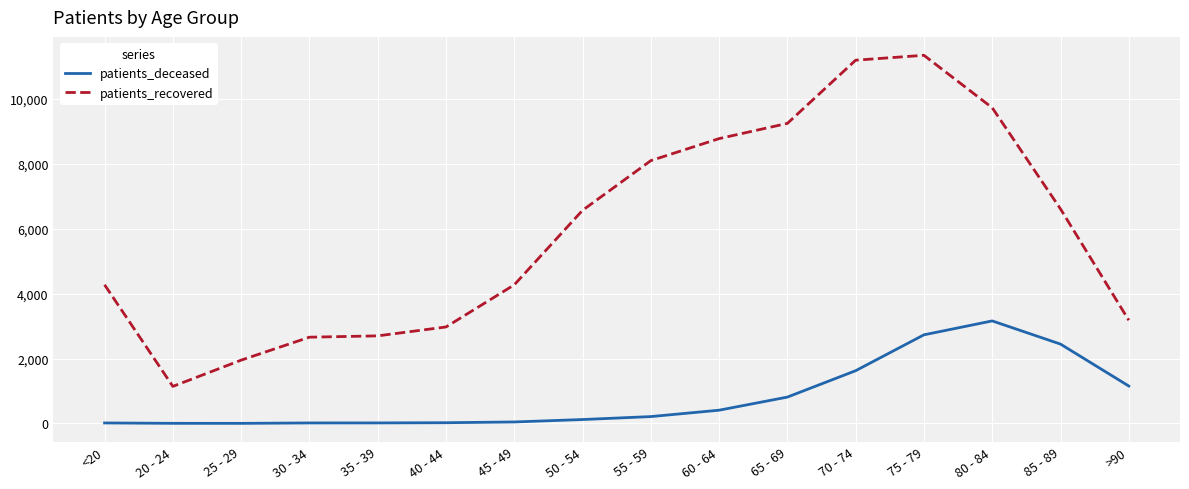

At how many categories does at least one series exceed 6954?

6